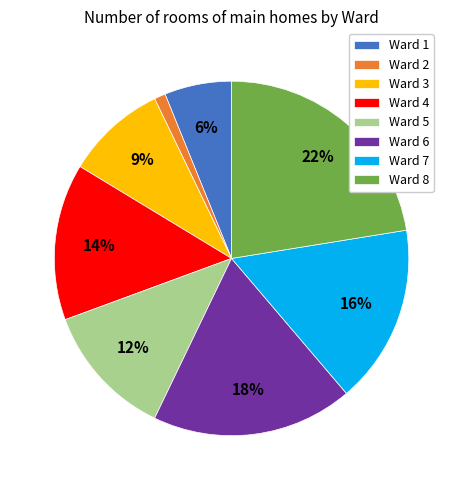

How many slices are in this pie chart?

8